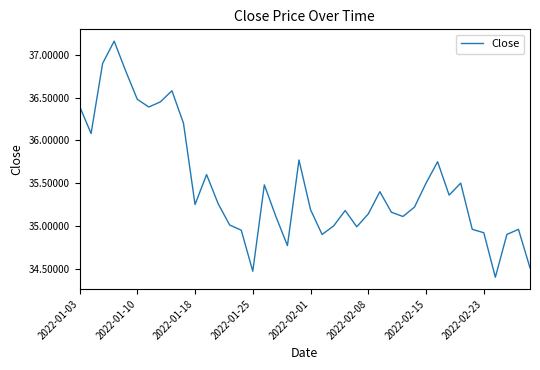

What is the difference between the maximum and minimum values?

2.8